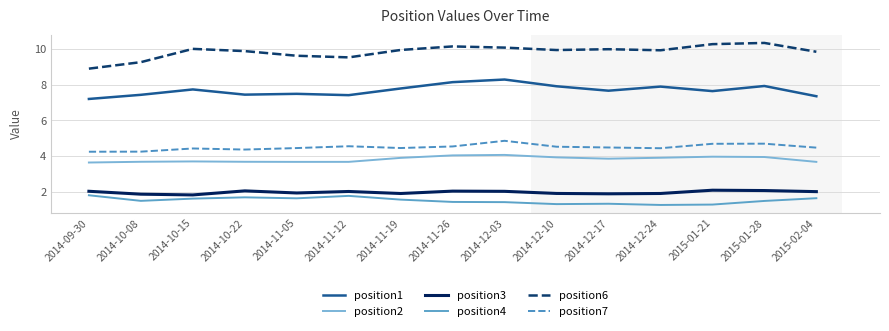

True or false: position3 and position4 intersect in this chart.

False